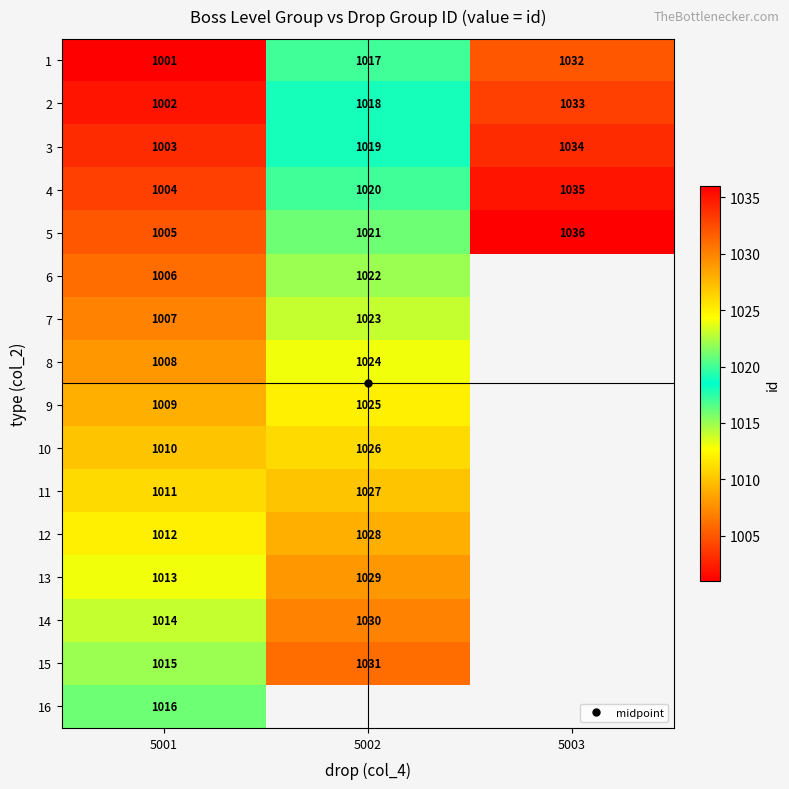

Rank the series at 5001 from lowest to highest value.

1, 2, 3, 4, 5, 6, 7, 8, 9, 10, 11, 12, 13, 14, 15, 16